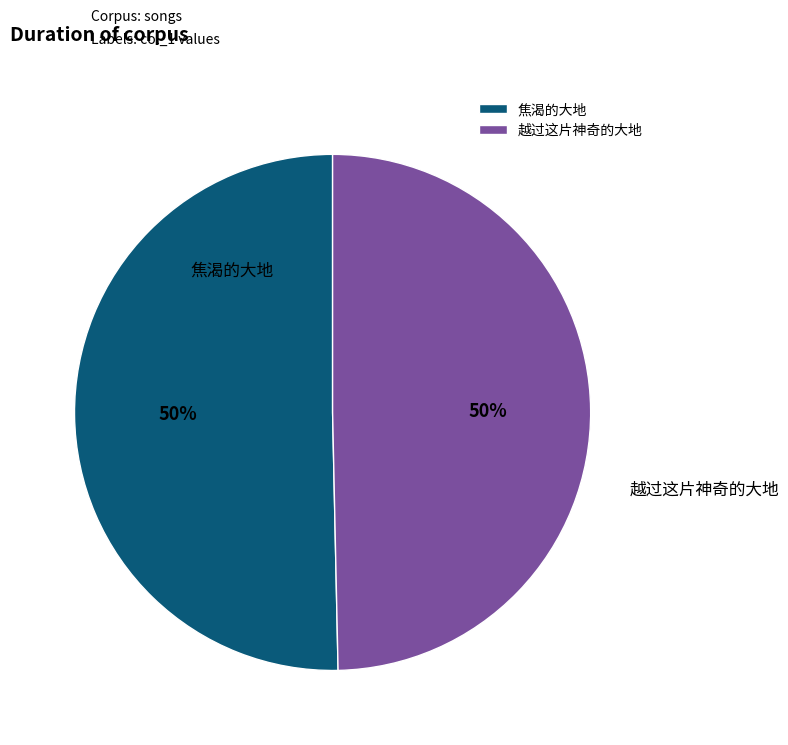

To the nearest percent, what percentage of the pie is 焦渴的大地?

50%